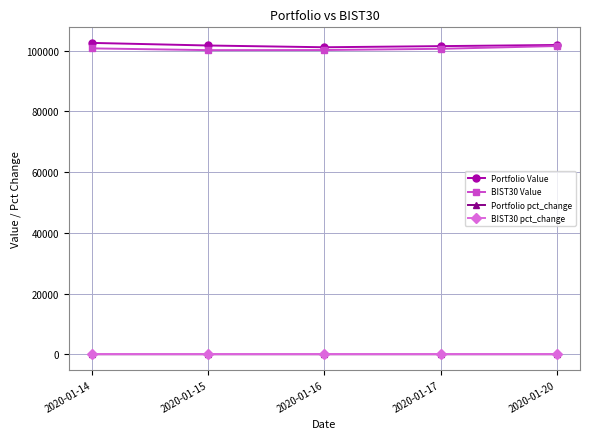

Is this an area chart (filled region under the line)?

No